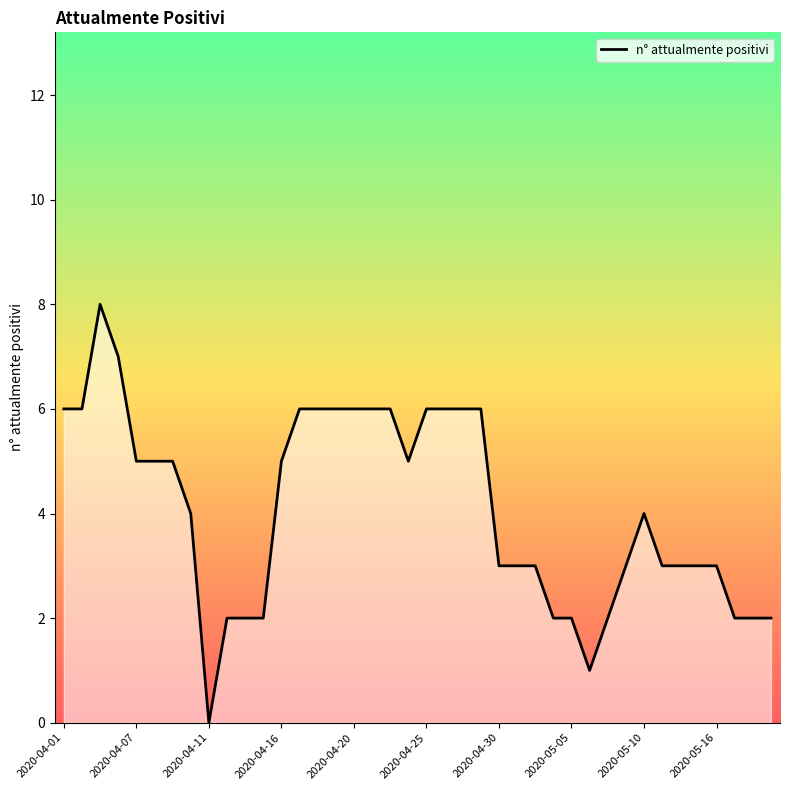

Count the number of categories in the chart.

40